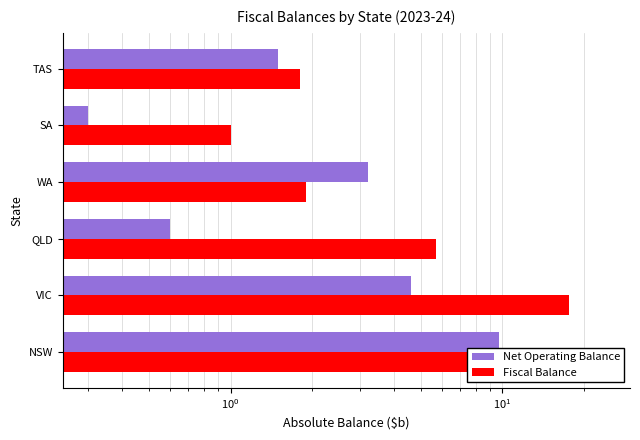

What is the difference between the second highest and second lowest values in the Net Operating Balance series?

4.0